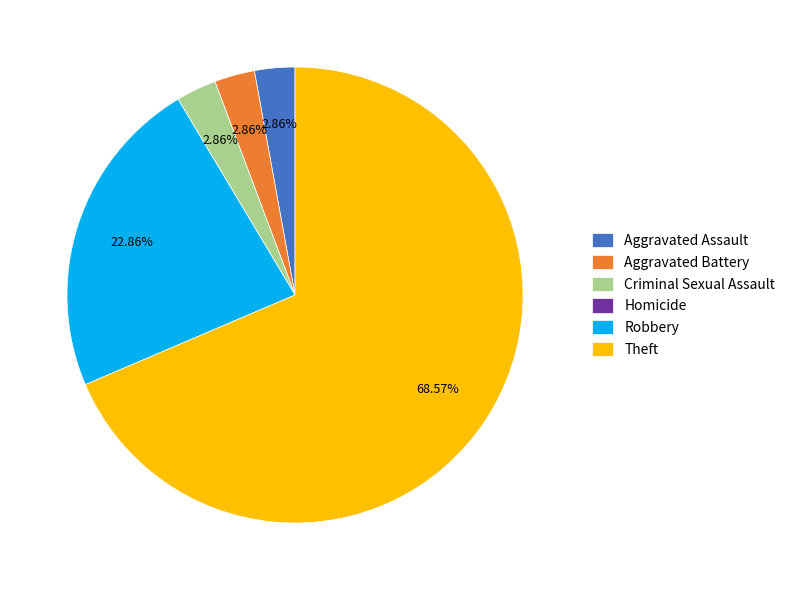

Which category has the biggest portion of the pie?

Theft